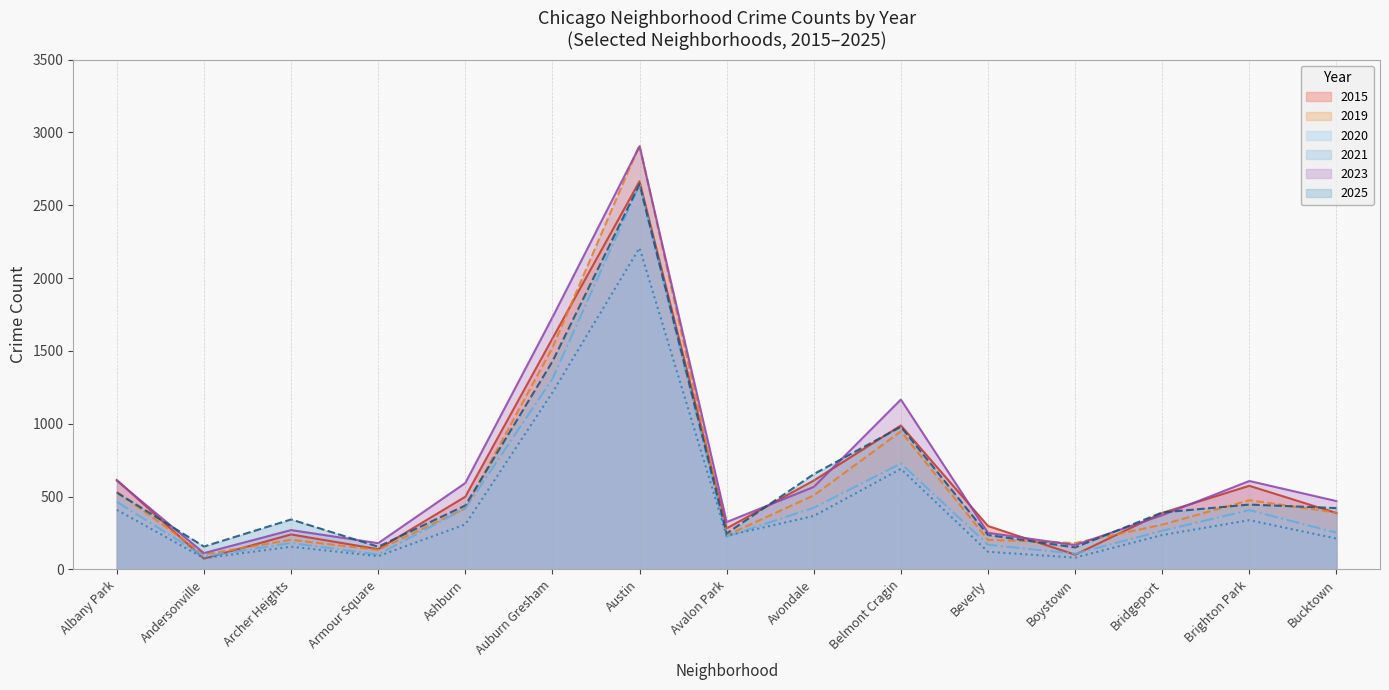

What is the minimum value for 2015?

74